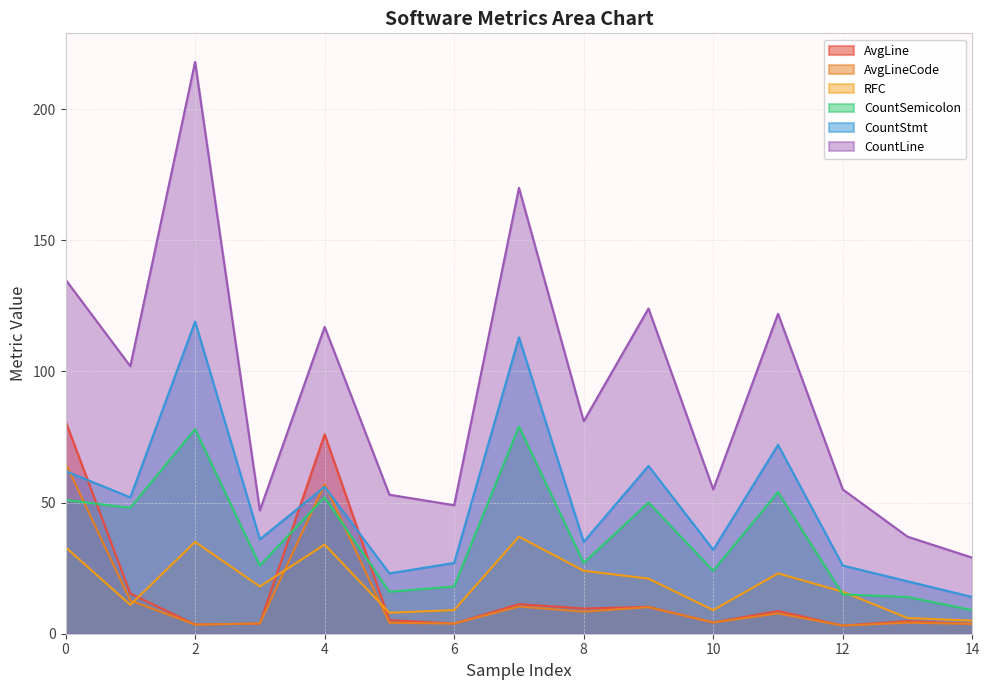

What is the maximum value for RFC?

37.0